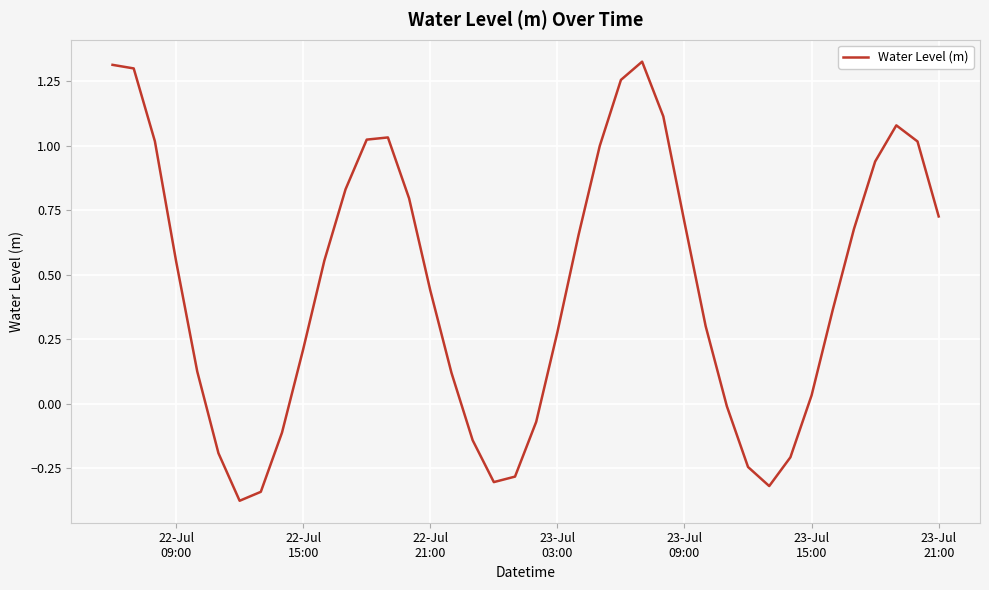

What is the difference between the maximum and minimum values?

1.7